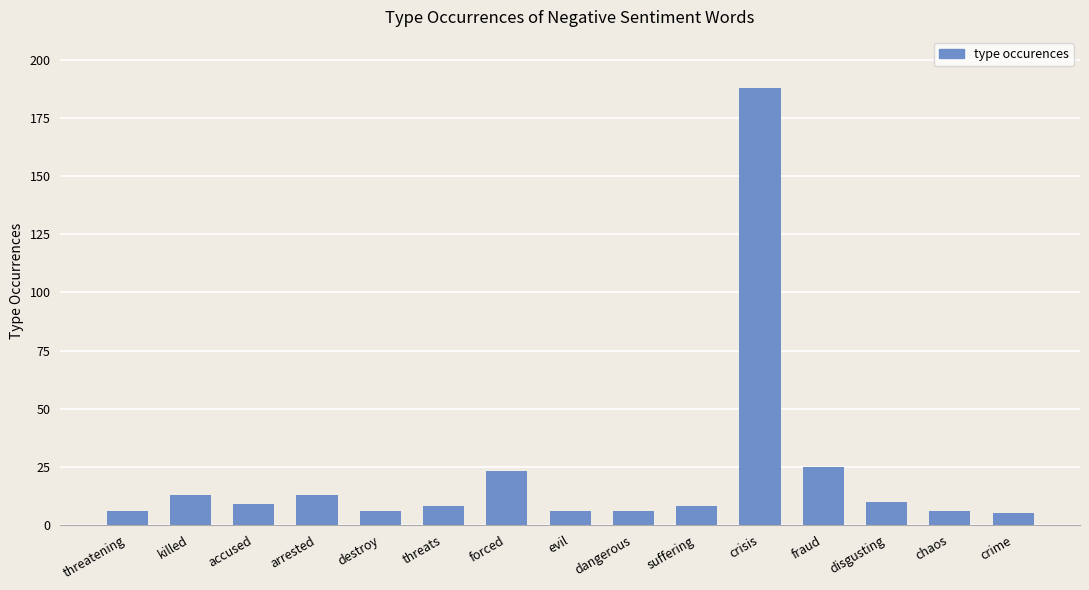

Reading left to right, what are all the values shown in this chart?

6	13	9	13	6	8	23	6	6	8	188	25	10	6	5